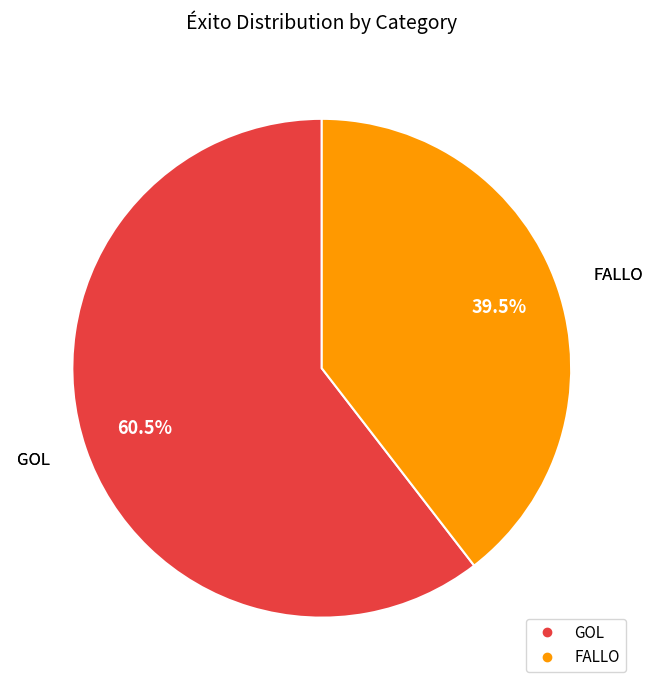

Is there any slice that represents more than half of the pie?

Yes